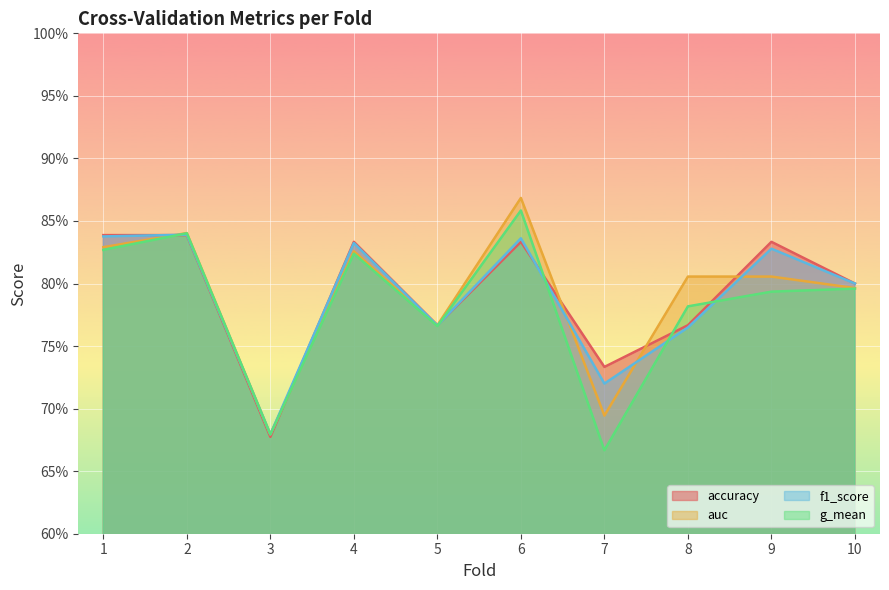

Between which two adjacent categories do f1_score and g_mean first intersect?

1 and 2